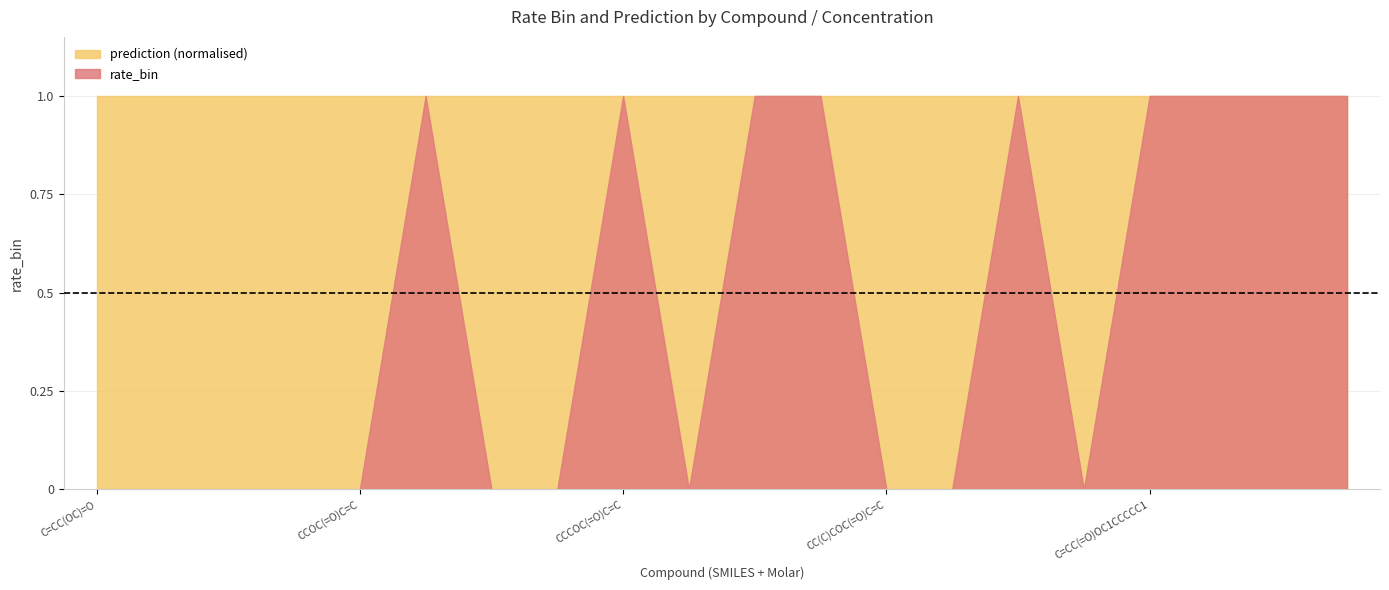

What is the approximate value of rate_bin at CCCCCCCCCCCCOC(=O)C=C (1 molar)?

1